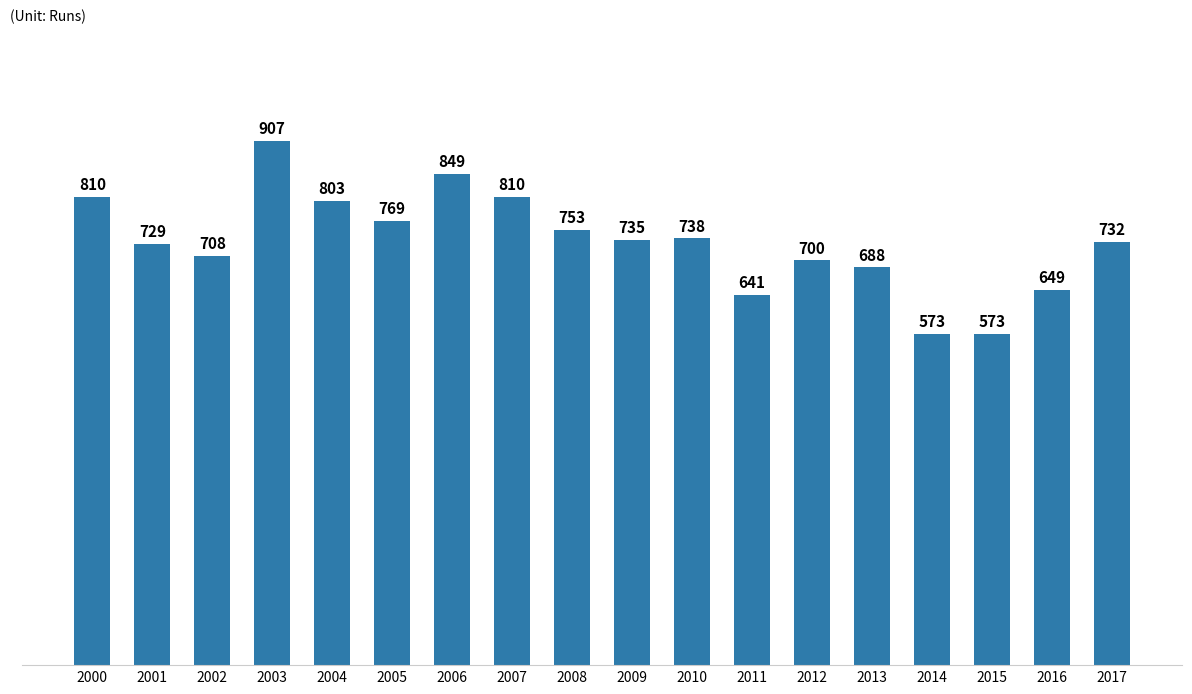

Reading left to right, extract all data points from this chart.

810	729	708	907	803	769	849	810	753	735	738	641	700	688	573	573	649	732